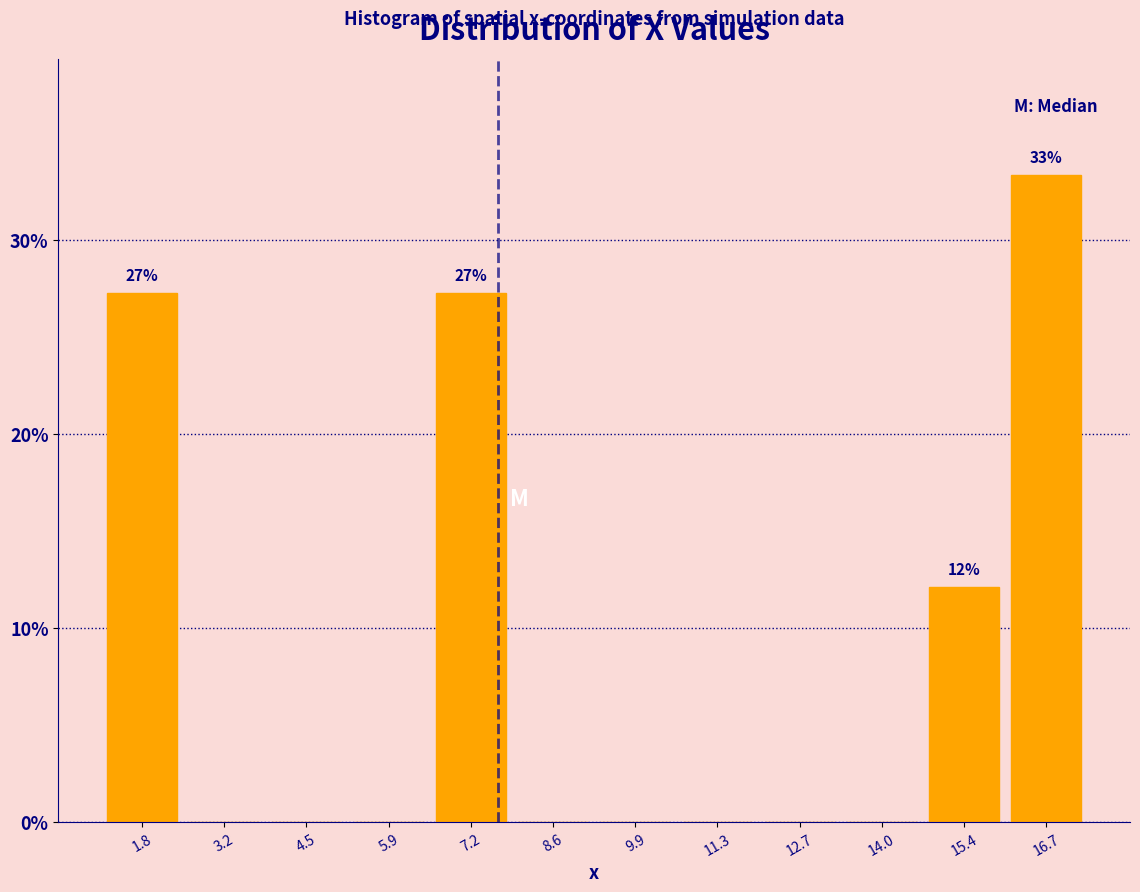

Over which range of the x-axis is the bar tallest?

16.0 to 17.4